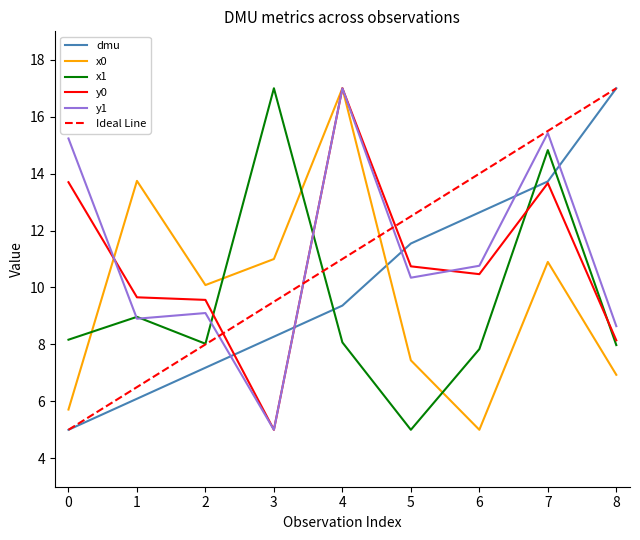

Which series changed the most between 0 and 3?

y1